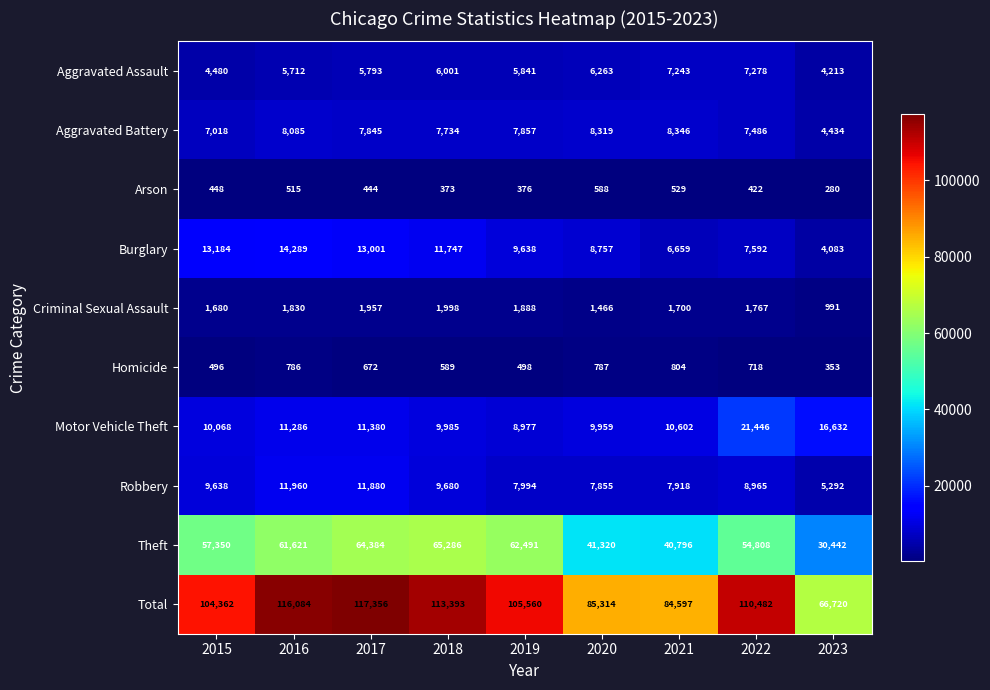

Between 2019 and 2020, which series saw the biggest shift?

Theft